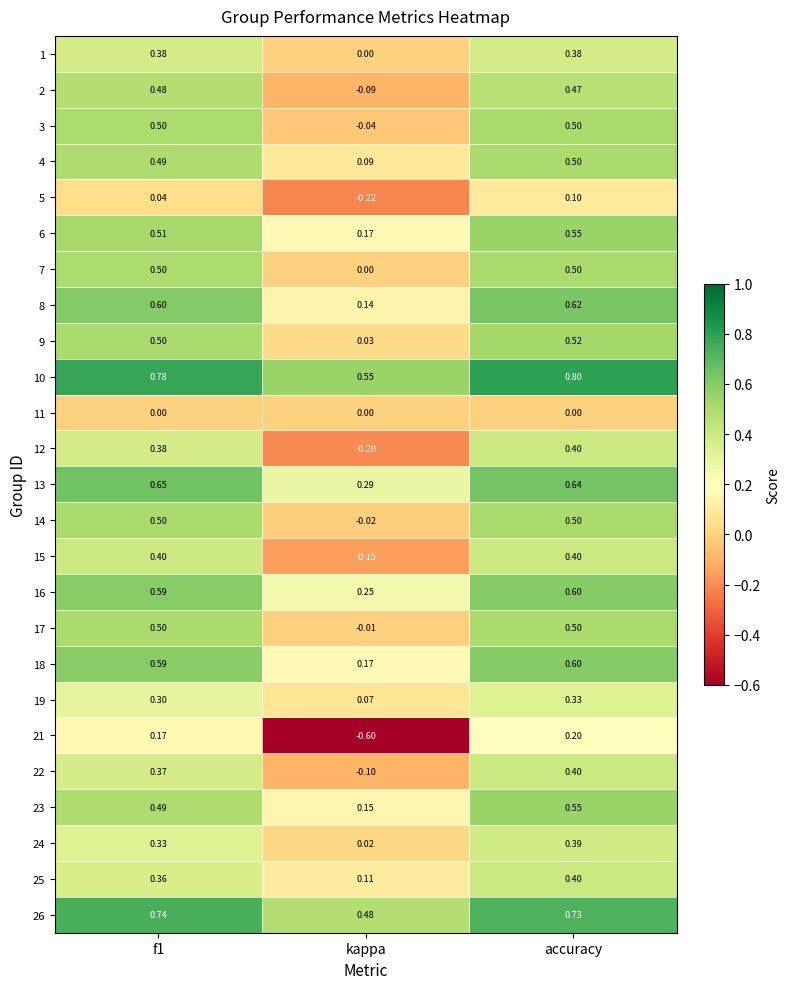

Is the value of 17 at accuracy greater than the value of 21 at f1?

Yes